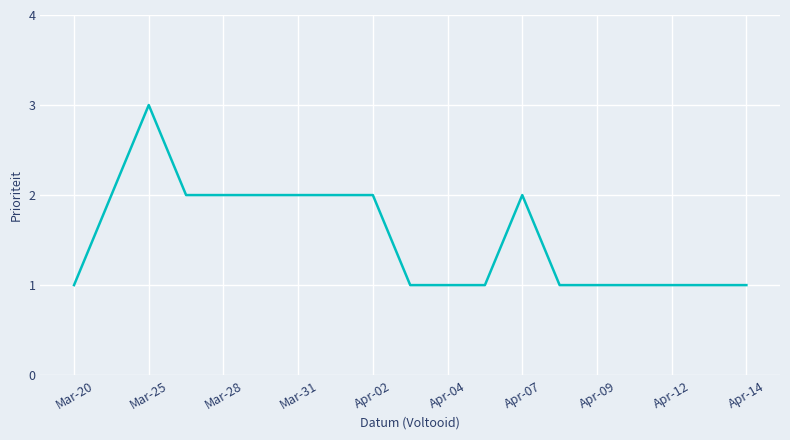

Reading left to right, list all the values displayed in this chart.

1	2	3	2	2	2	2	2	2	1	1	1	2	1	1	1	1	1	1